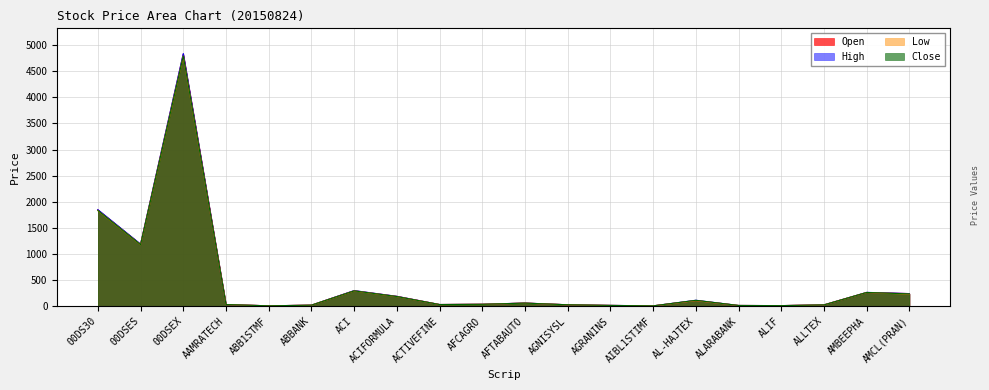

What is the value of the Open point at the 14th from the left?

4.6